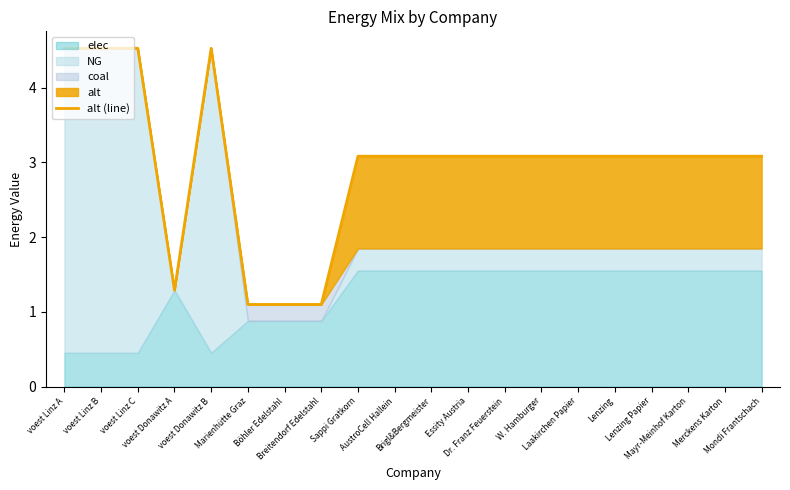

What is the minimum value shown in the chart?

1.1